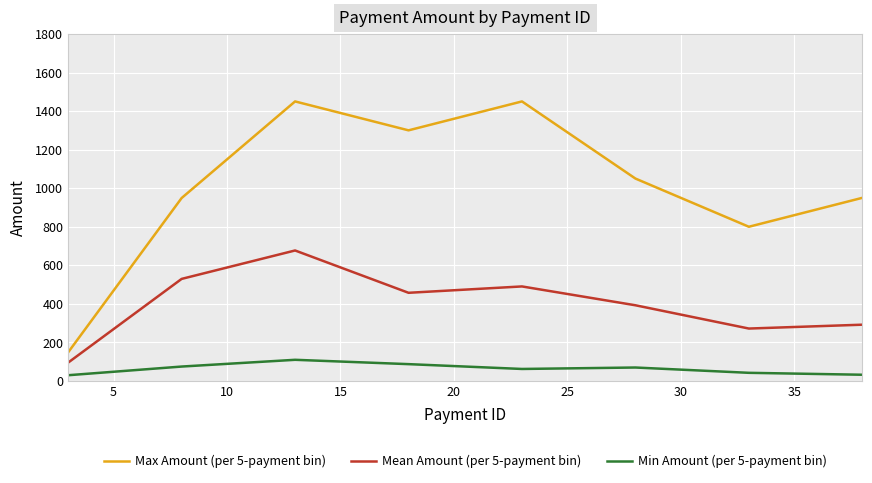

How many values in the Min Amount (per 5-payment bin) series exceed 69?

4